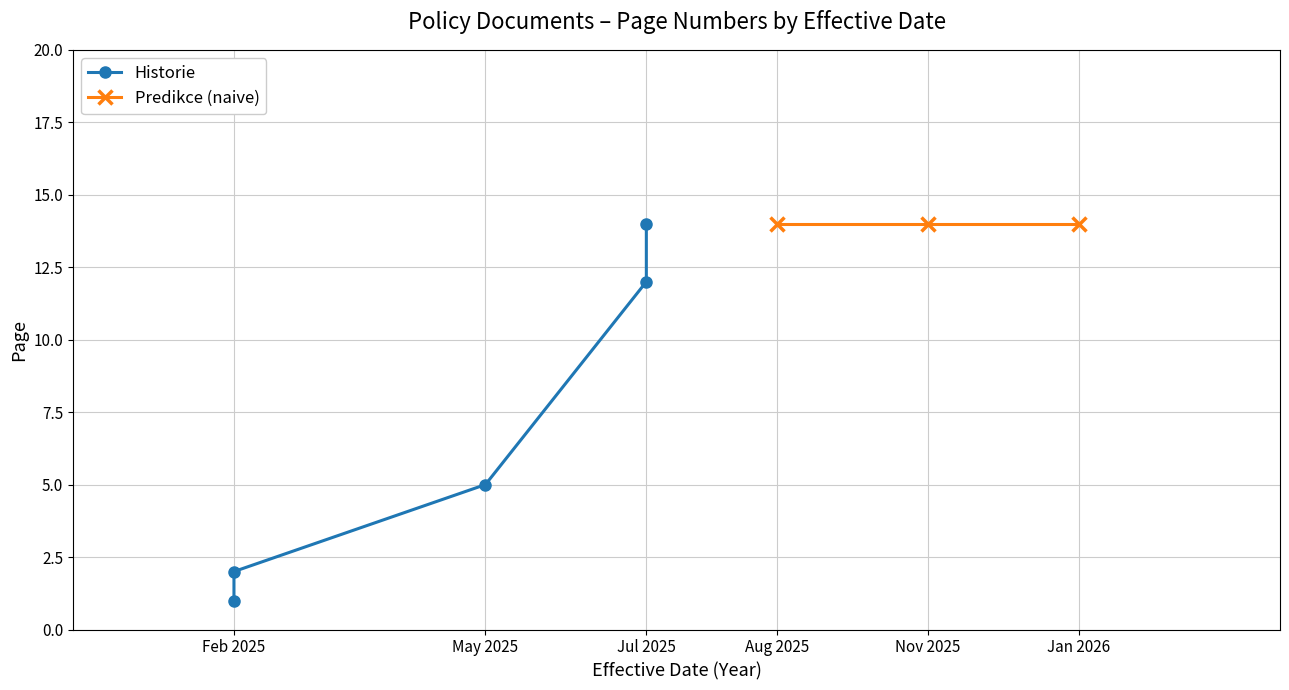

Between 2025-07-28 and 2025-02-28, which is larger?

2025-07-28